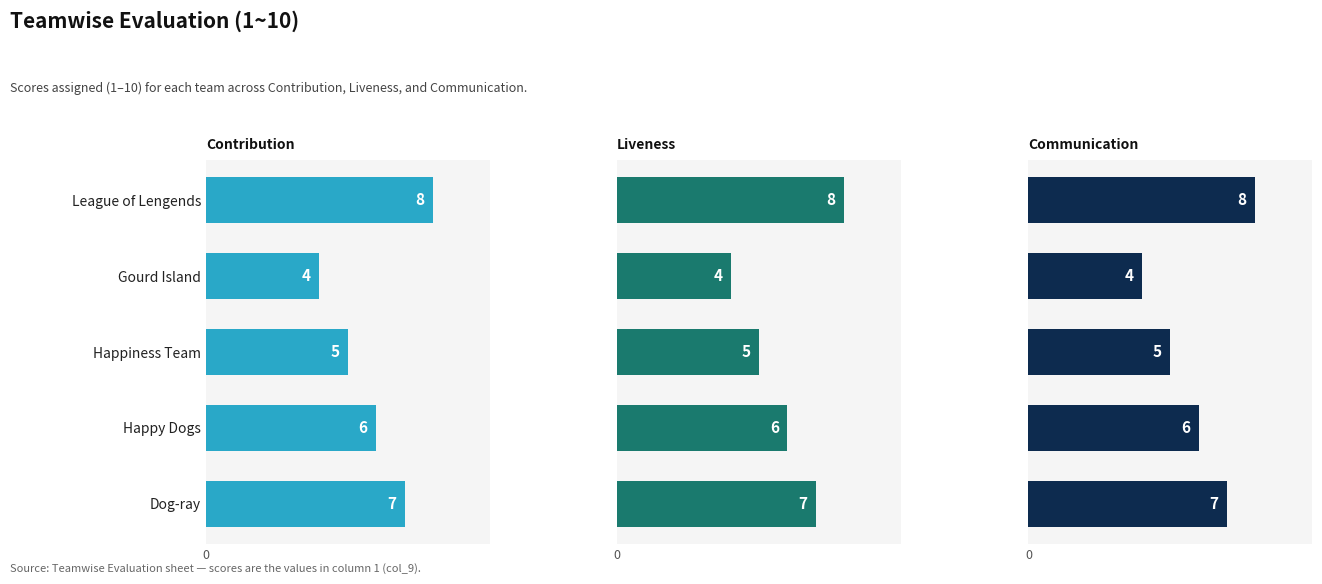

Is it true that Contribution equals 3 at League of Lengends?

False